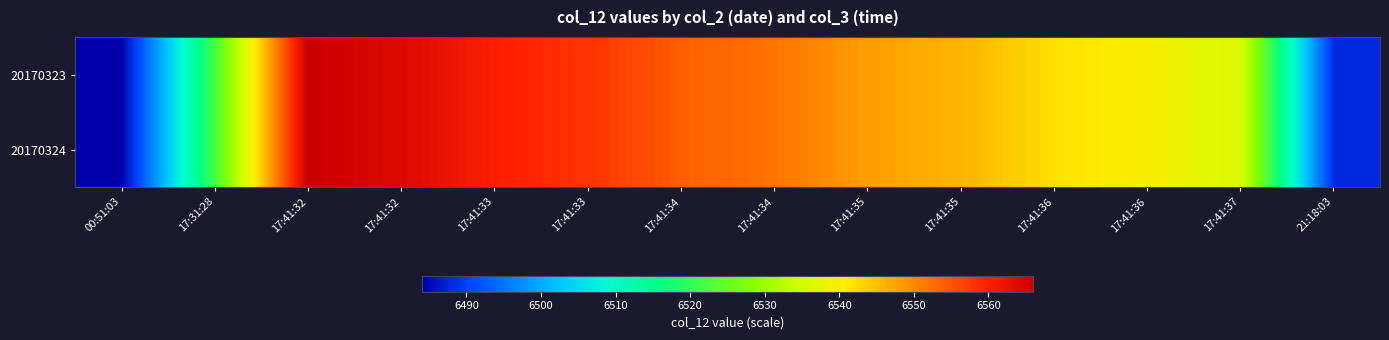

What is the minimum value shown in the chart?

6484